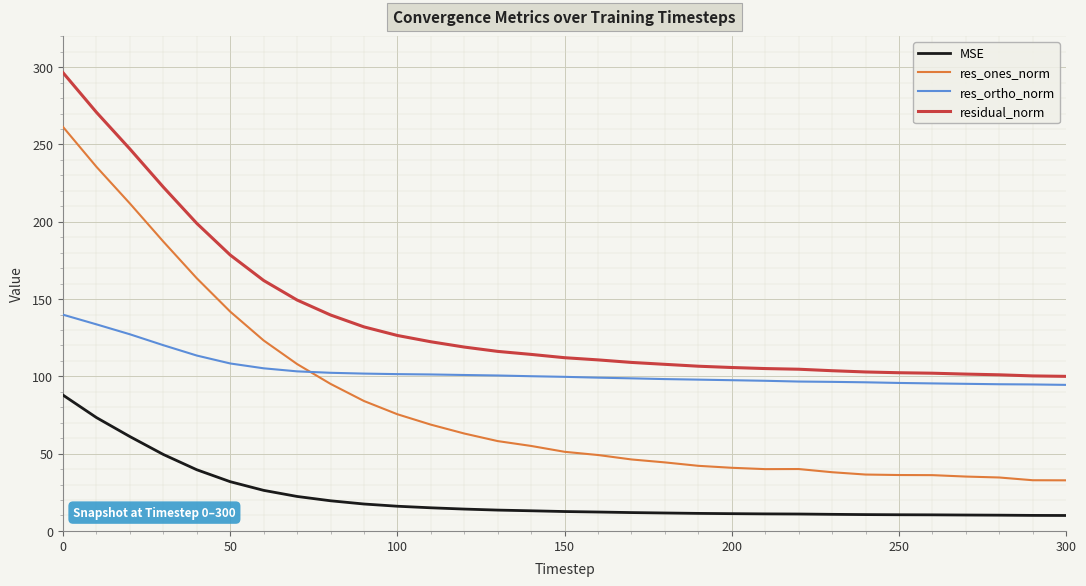

What is the highest value of the res_ortho_norm series?

139.9